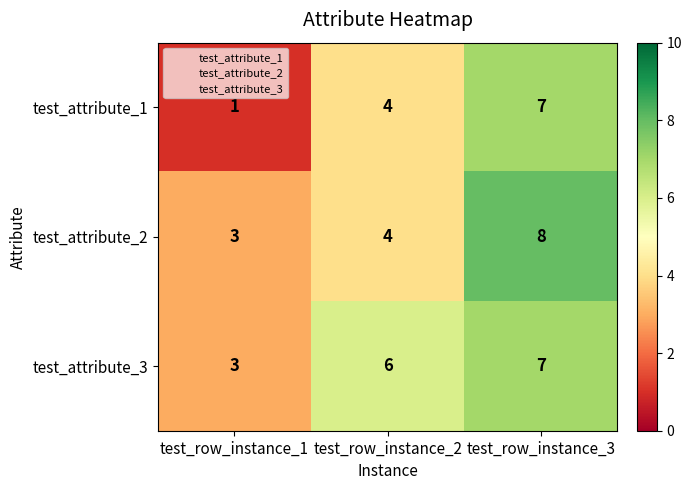

Which series has the widest spread of values?

test_attribute_1